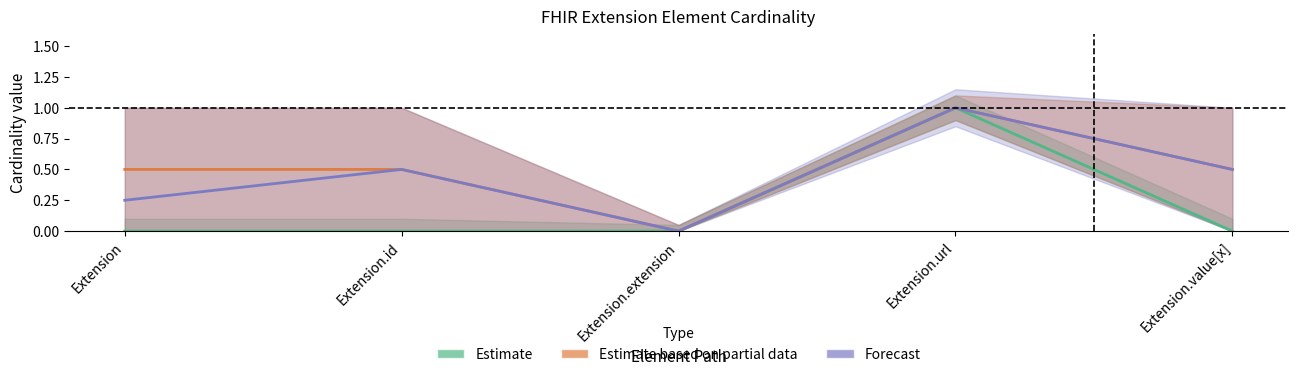

Between Extension.id and Extension.url, which series saw the biggest shift?

Estimate